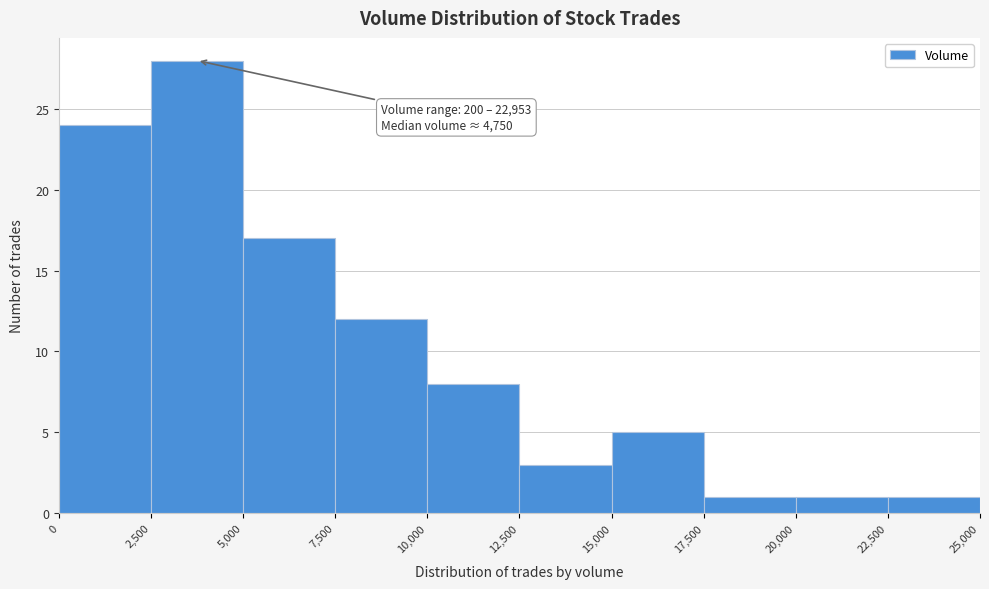

Over which range of the x-axis is the bar tallest?

2,500 to 5,000